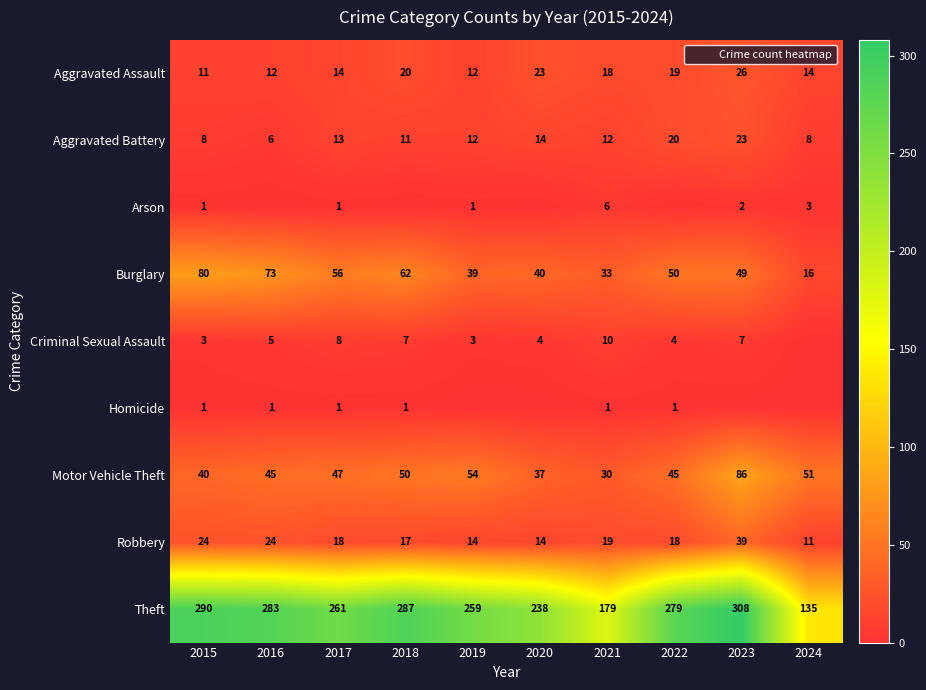

Which category has the lowest value across all series?

2016